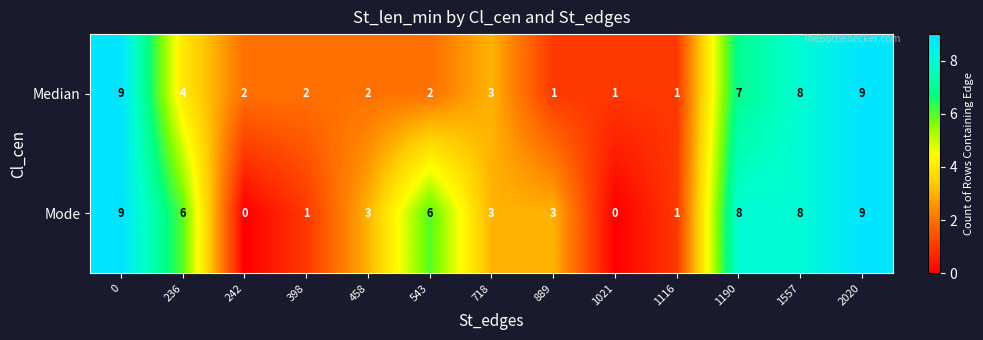

How many Mode values are between 1 and 8?

9